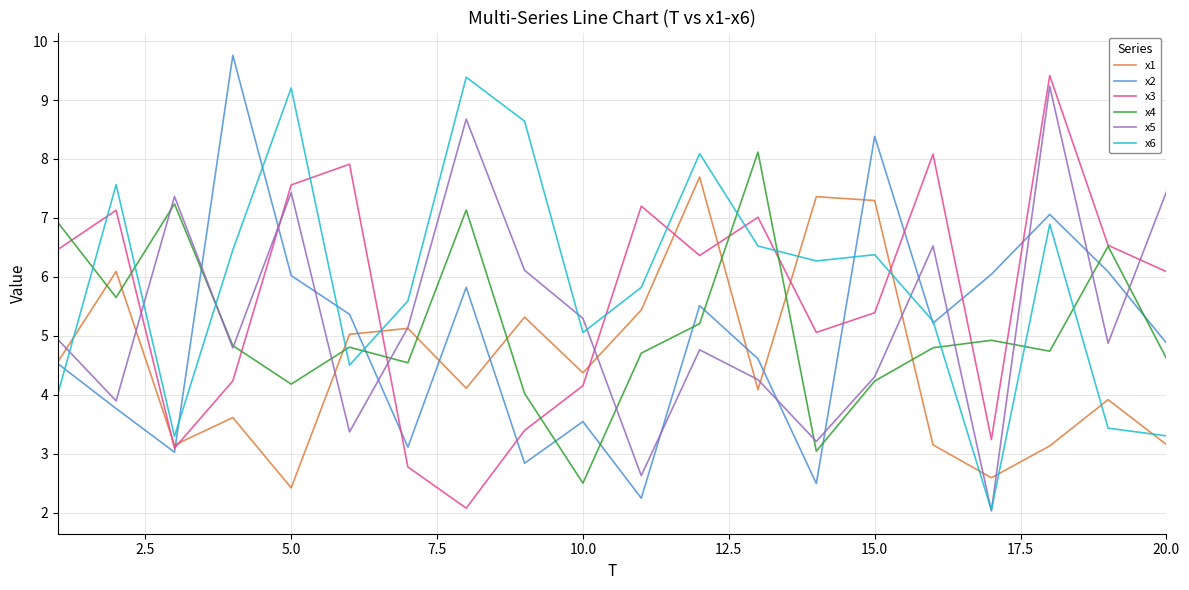

True or false: x5 and x2 intersect in this chart.

True